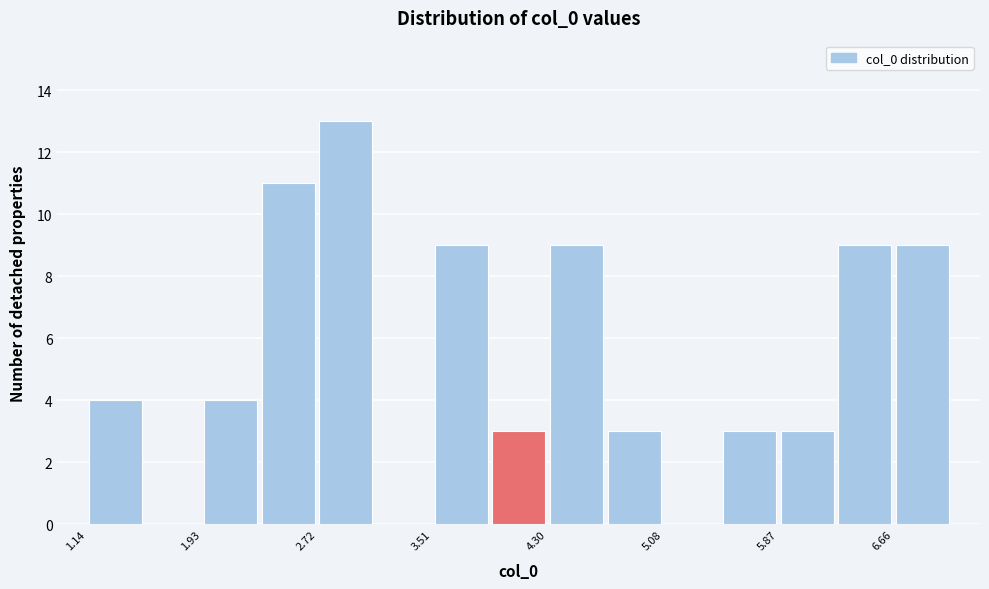

Read against the x-axis, roughly where is the centre of the tallest bar?

2.9